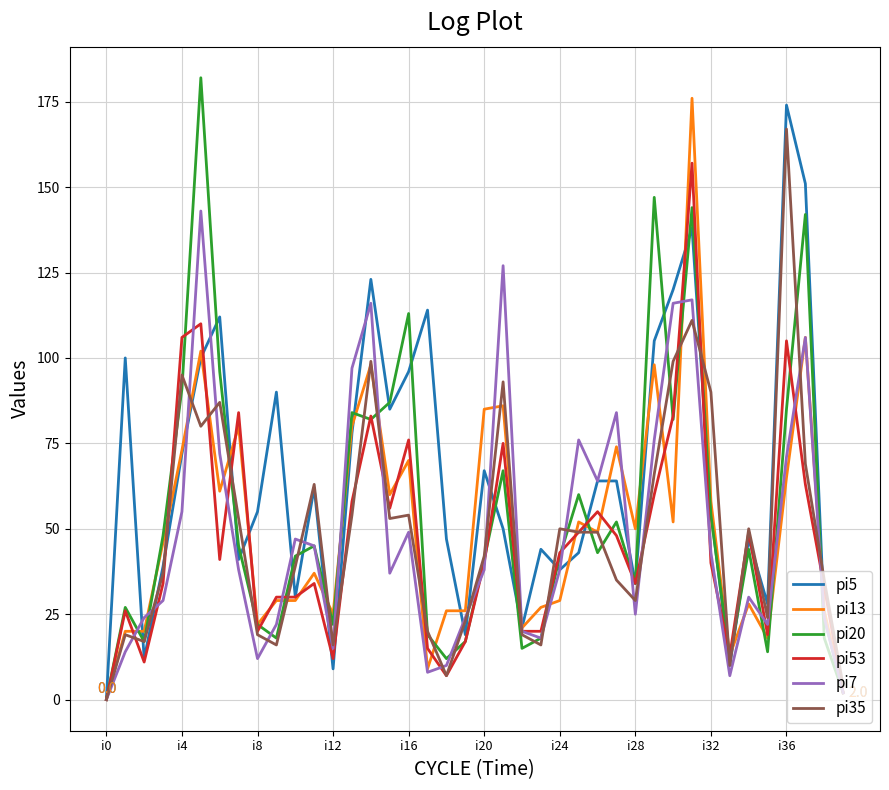

What is the maximum value shown in the chart?

182